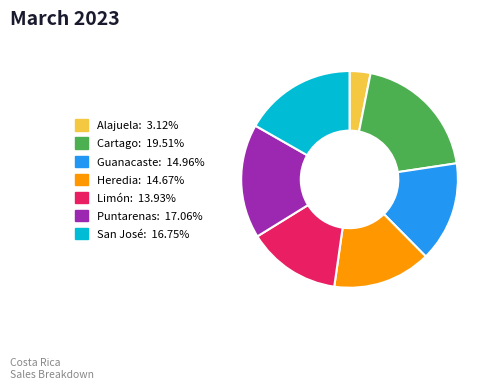

Approximately how many times larger is the value at Guanacaste: 14.96% compared to Heredia: 14.67%?

1.0